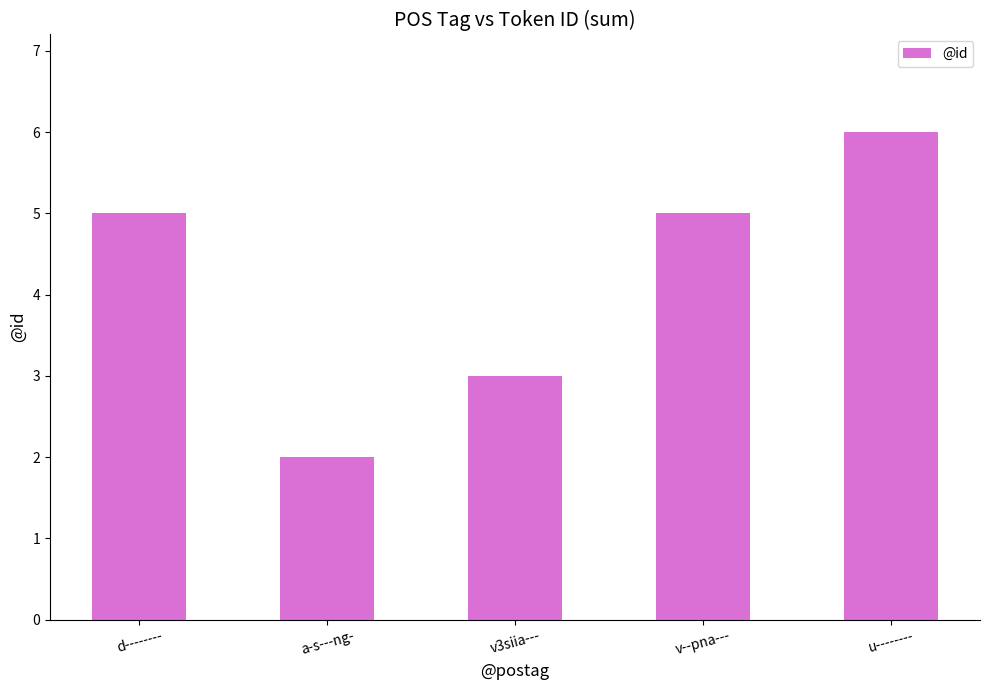

Reading left to right, transcribe all the data shown in this chart.

5	2	3	5	6